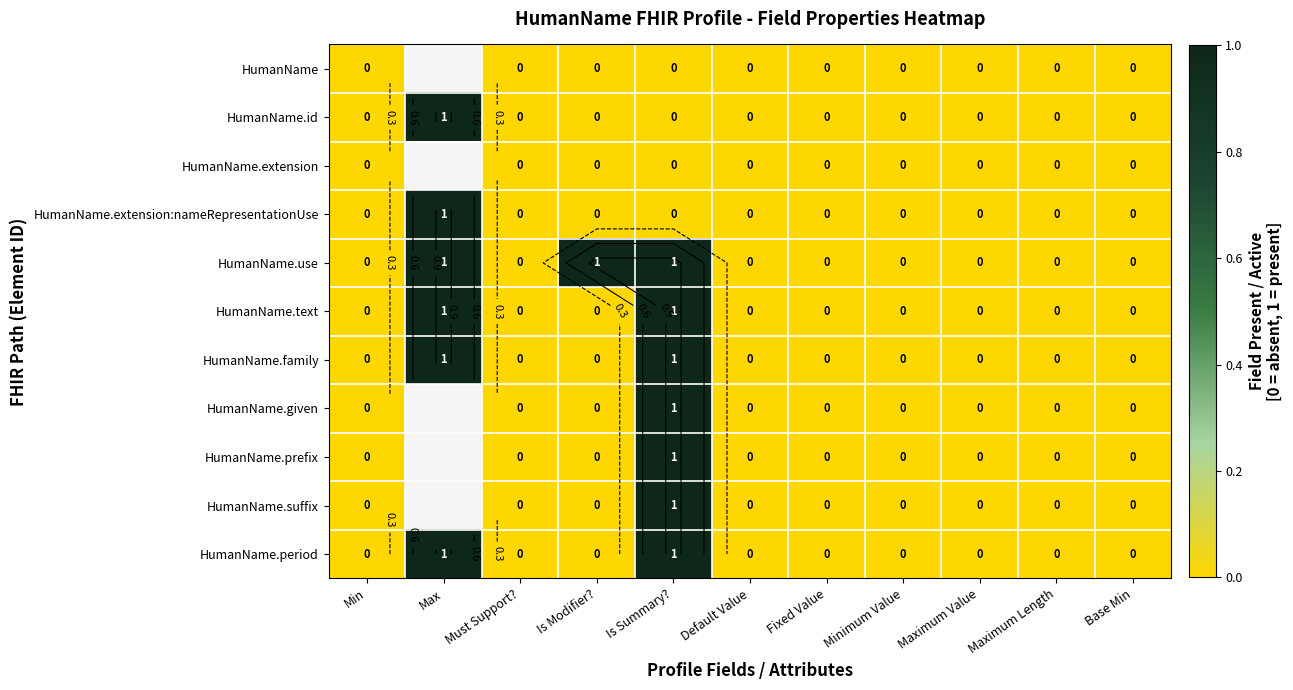

The HumanName.extension:nameRepresentationUse series shows 0.4 at Must Support?. True or false?

False